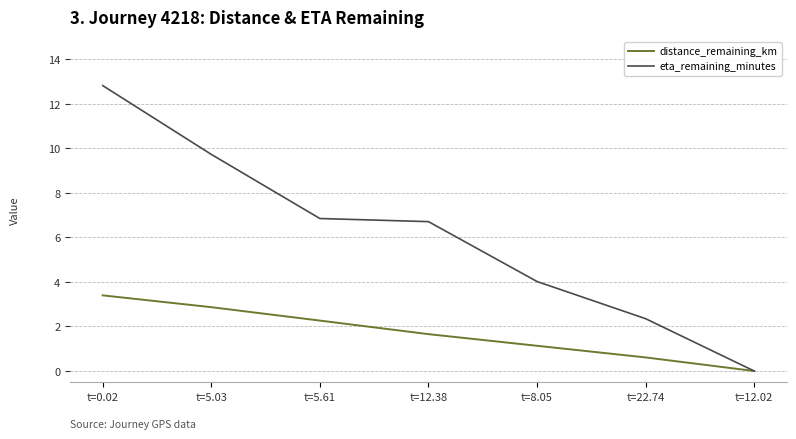

Is the value of distance_remaining_km at t=0.02 greater than the value of eta_remaining_minutes at t=12.38?

No